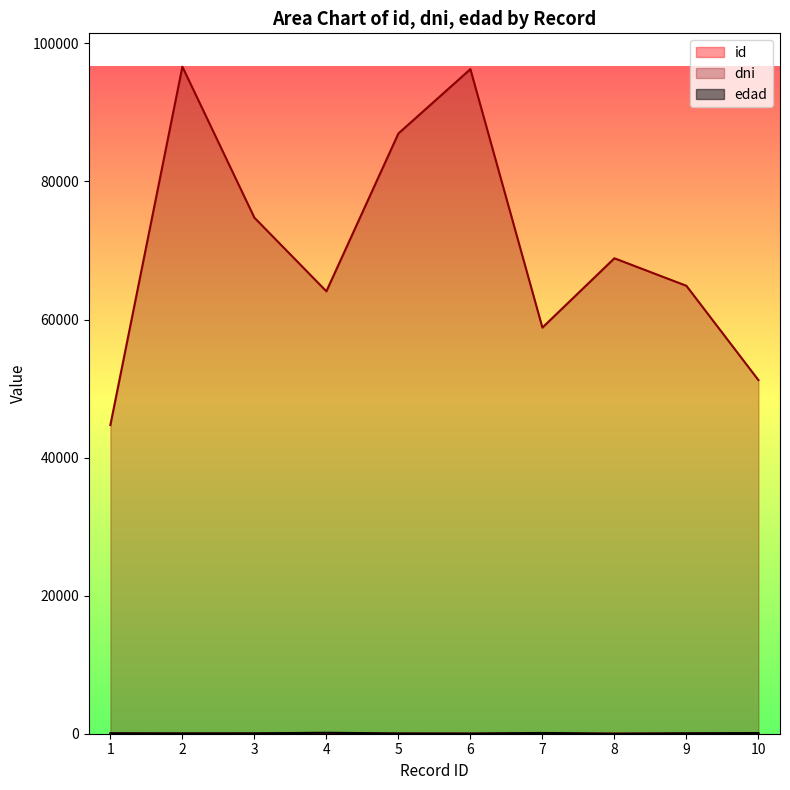

Rank the series at 4 from lowest to highest value.

id, edad, dni